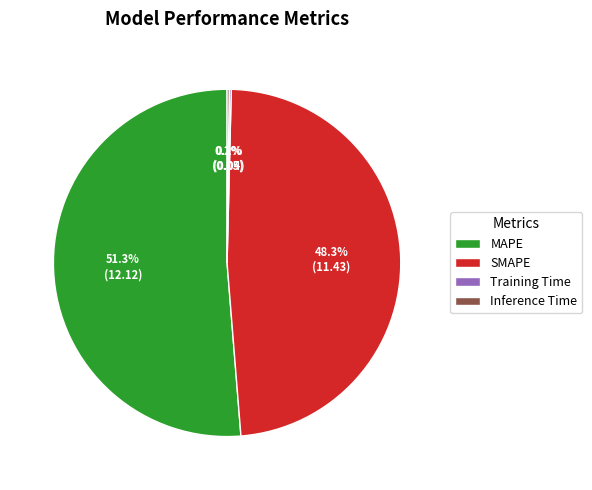

How much of the chart is everything except MAPE?

48.7%